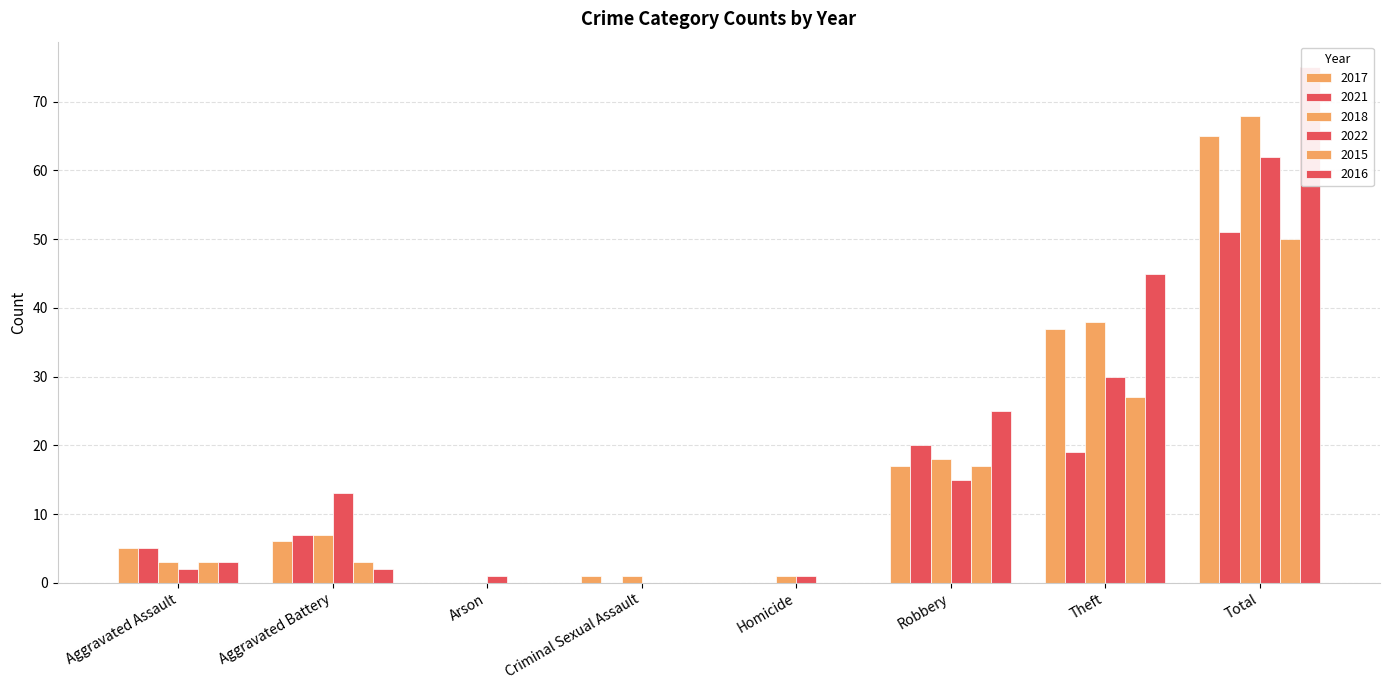

What is the difference between the maximum and minimum values in the 2015 series?

50